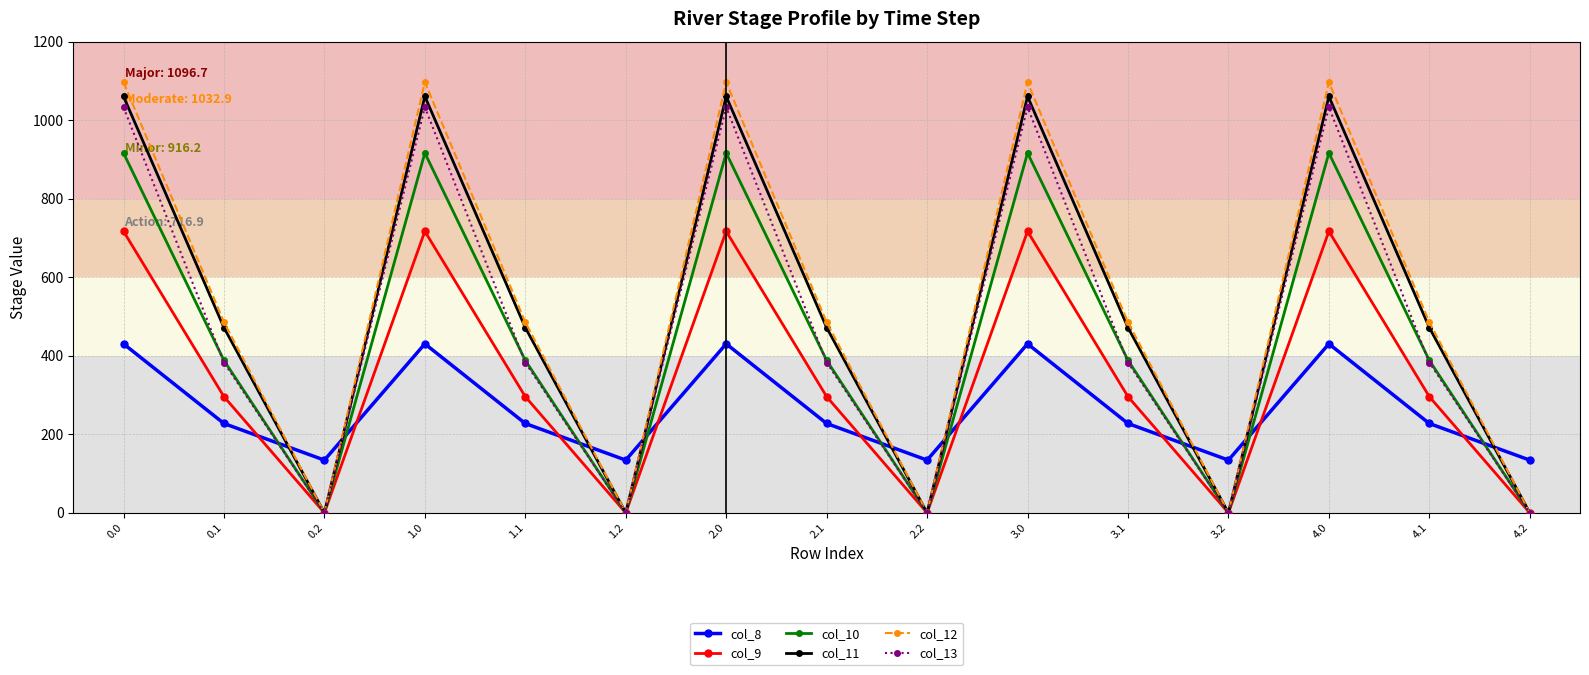

What is the approximate value of col_10 at 2.0?

916.2